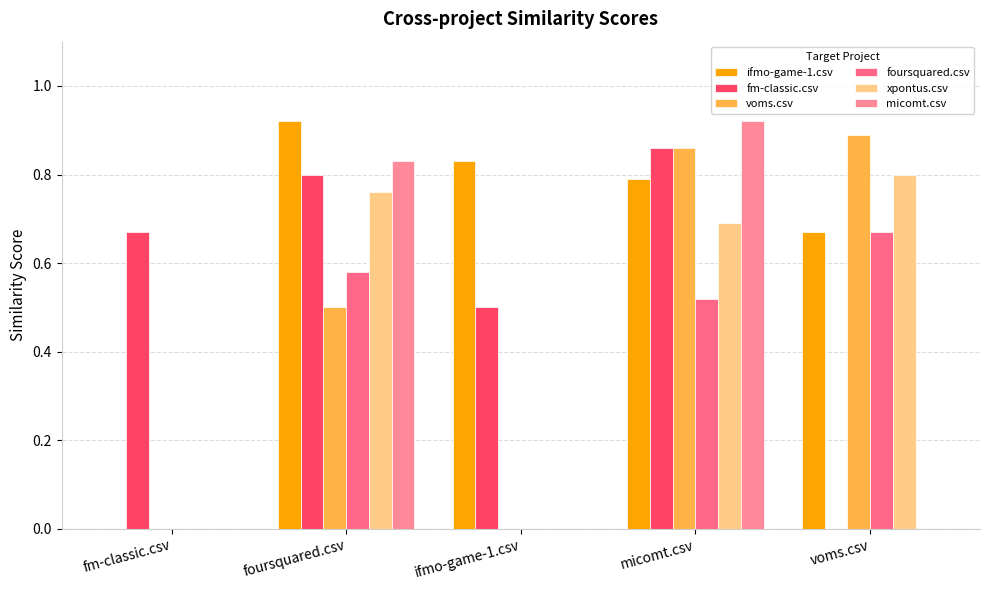

What is the value of the fm-classic.csv bar at the 2nd from the left?

0.8